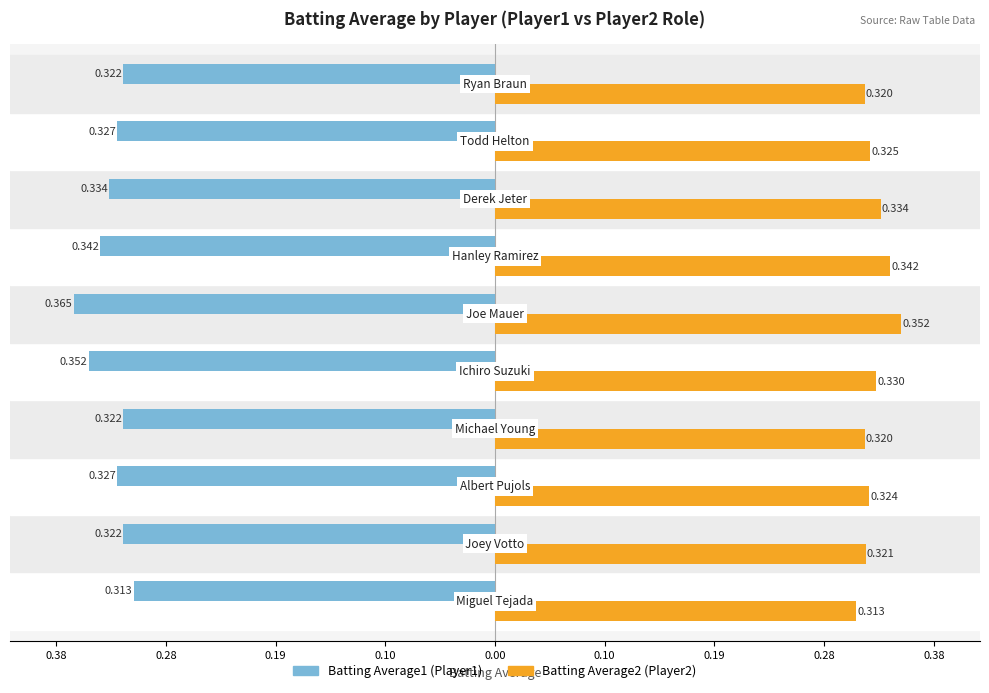

True or false: Batting Average2 has a value of 0.2 at 9.

False